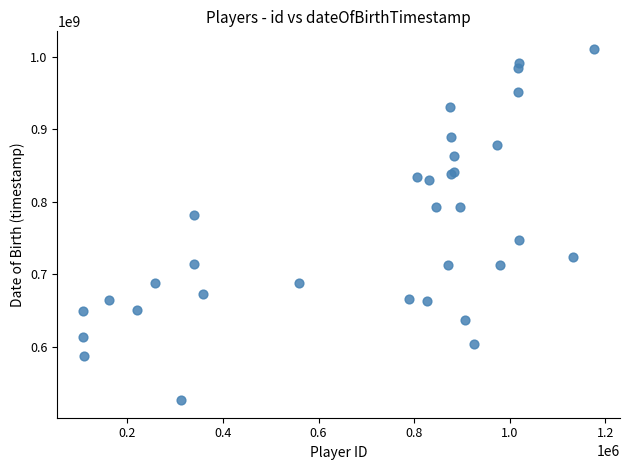

What Y value in the scatter plot is closest to 768657600?

781833600